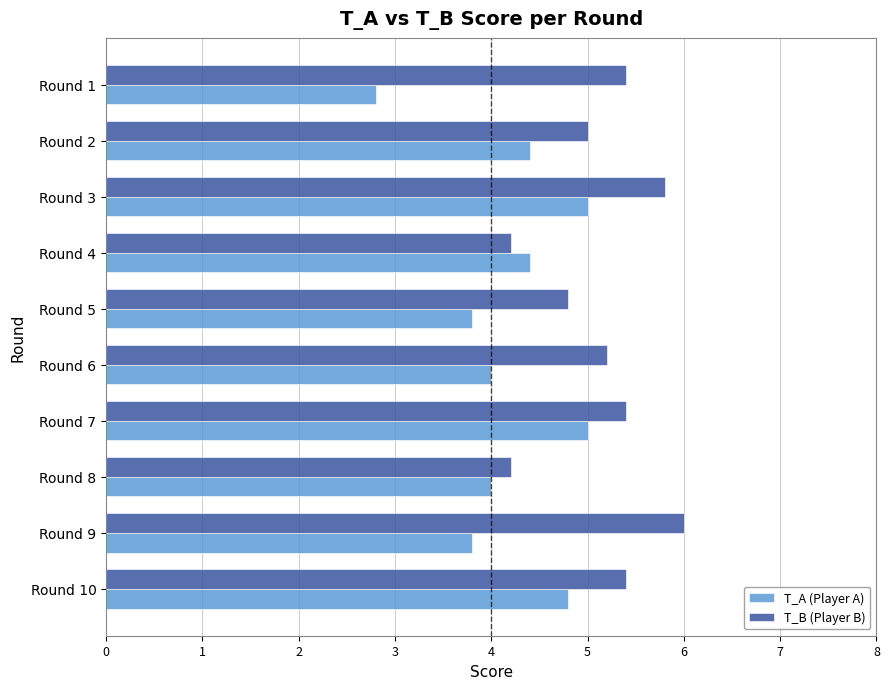

What is the spread (max minus min) of values at Round 1?

2.6